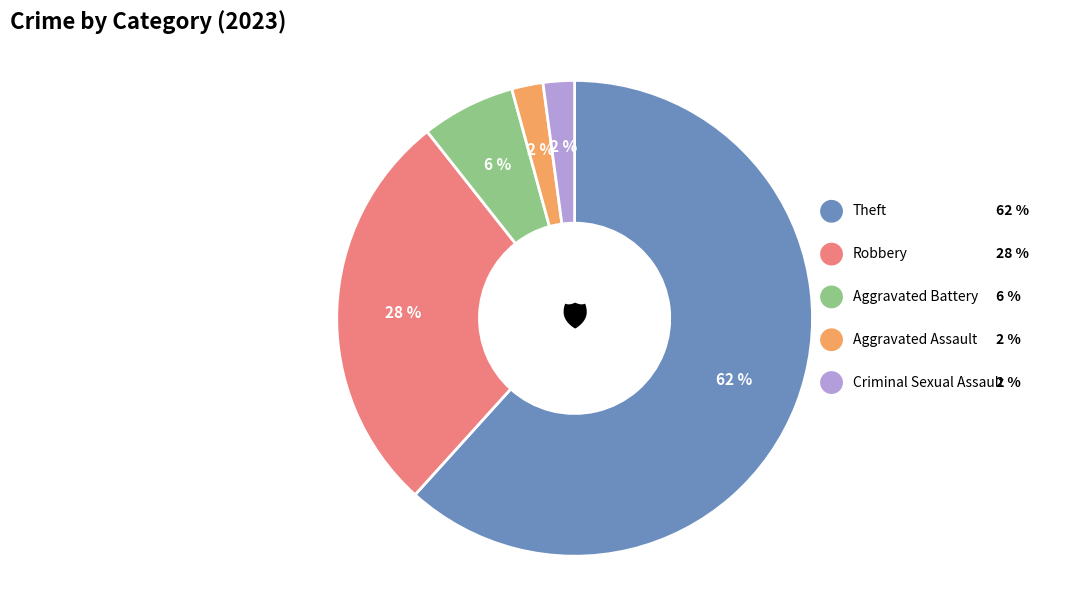

Is there any slice that represents more than half of the pie?

Yes